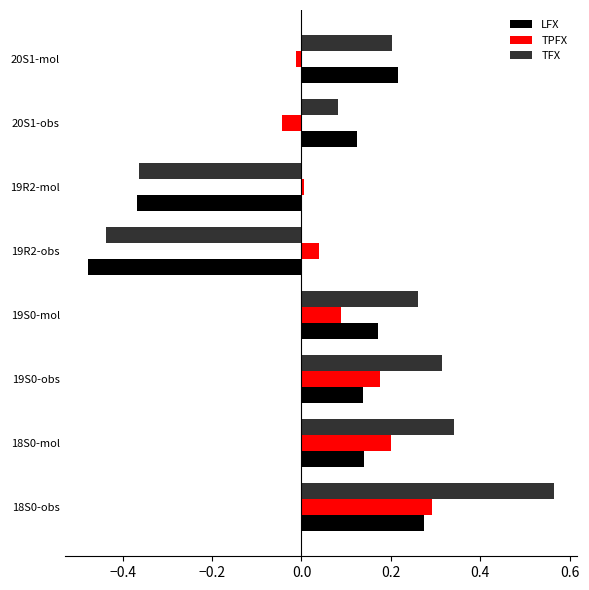

Is it true that LFX equals 0.2 at 20S1-obs?

False